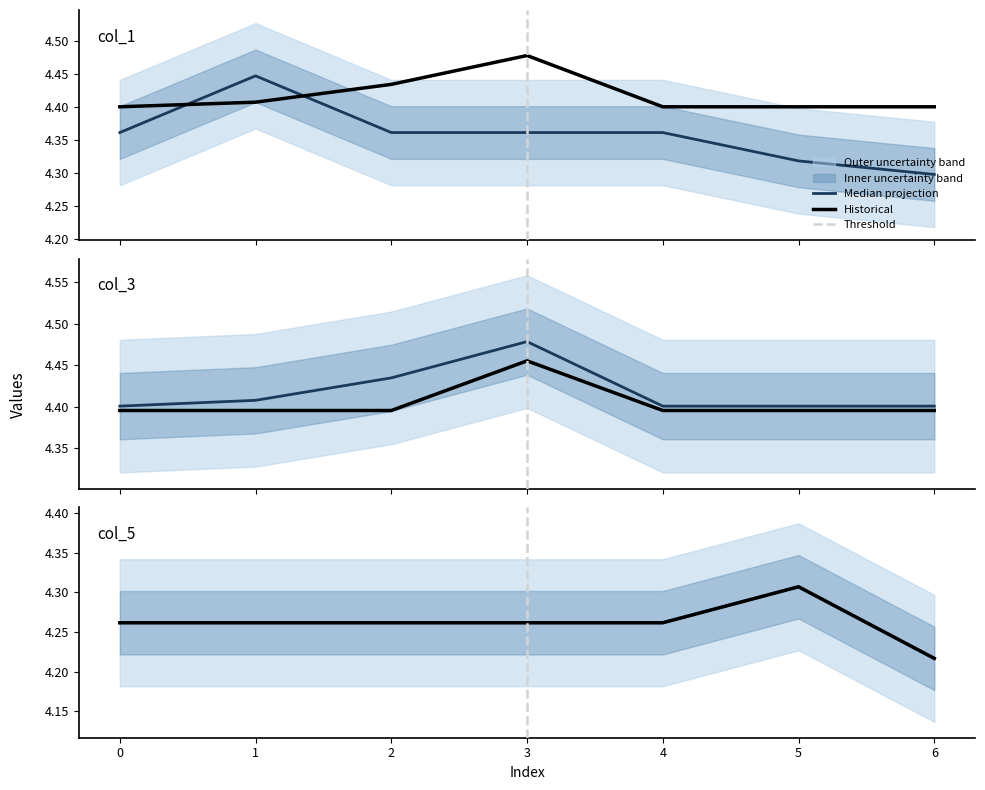

Which has a higher value, 6 or 3?

3